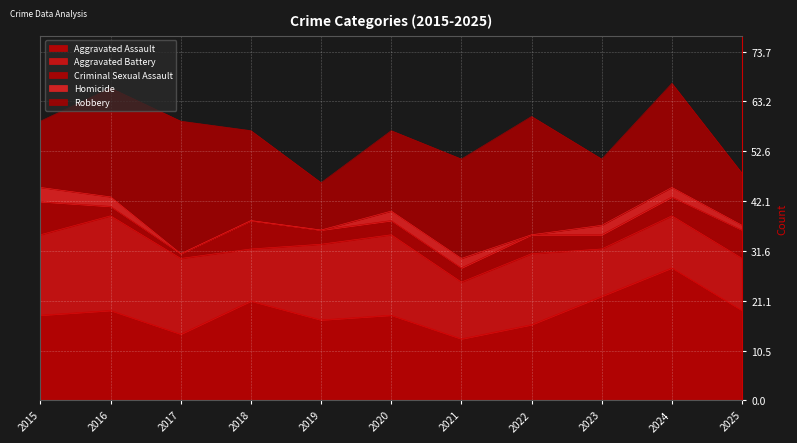

True or false: Criminal Sexual Assault and Aggravated Battery cross at least once.

False